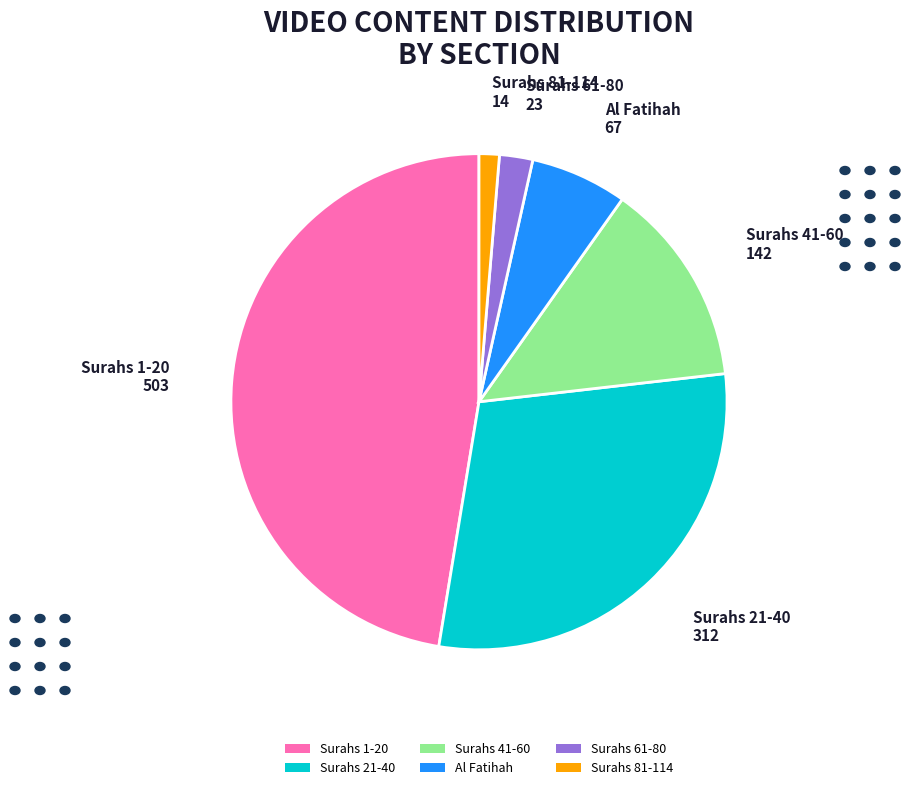

Approximately how many times larger is the value at Surahs 21-40 compared to Al Fatihah?

4.7